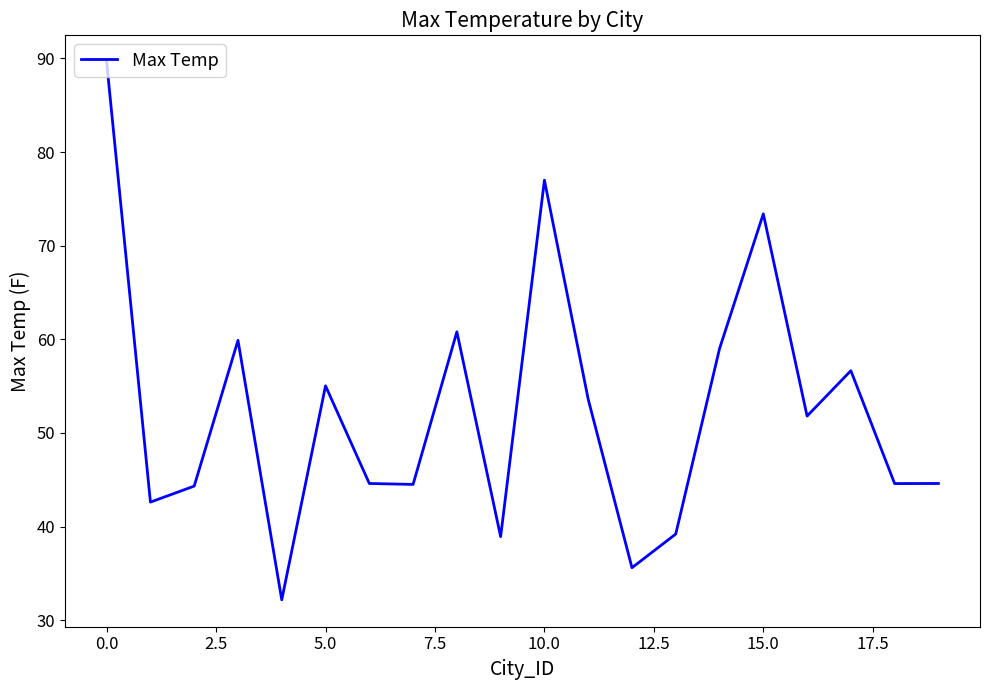

How many distinct data groups are displayed?

1